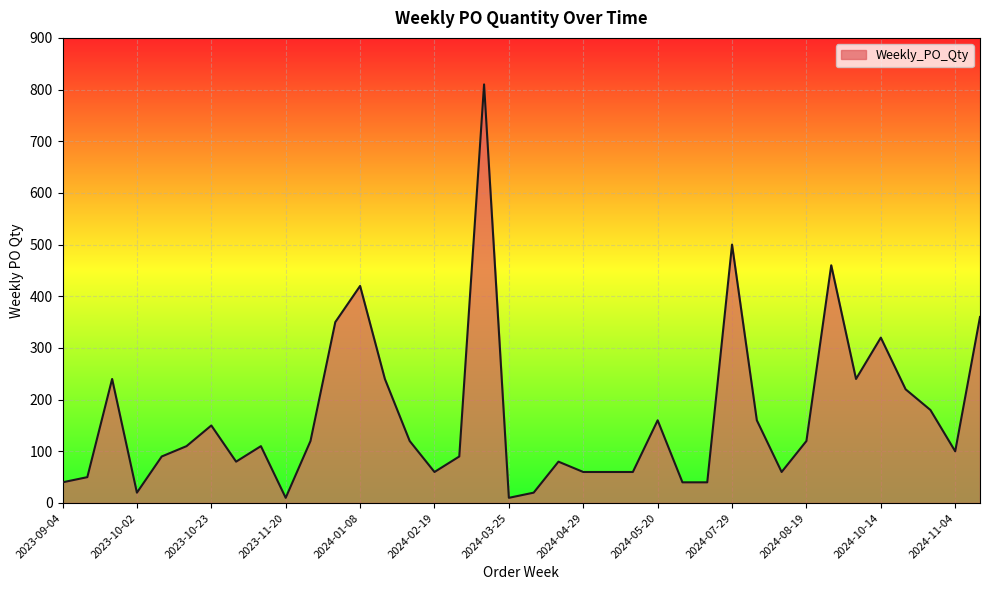

Reading left to right, list all the values displayed in this chart.

40	50	240	20	90	110	150	80	110	10	120	350	420	240	120	60	90	810	10	20	80	60	60	60	160	40	40	500	160	60	120	460	240	320	220	180	100	360